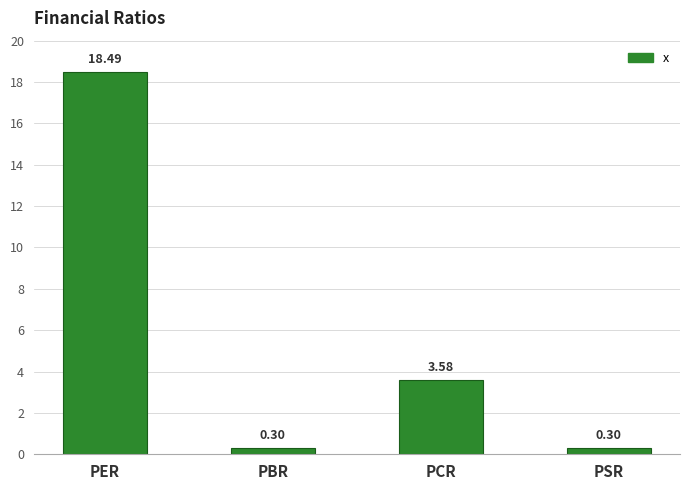

Where is the data nearest to the value 9?

PCR